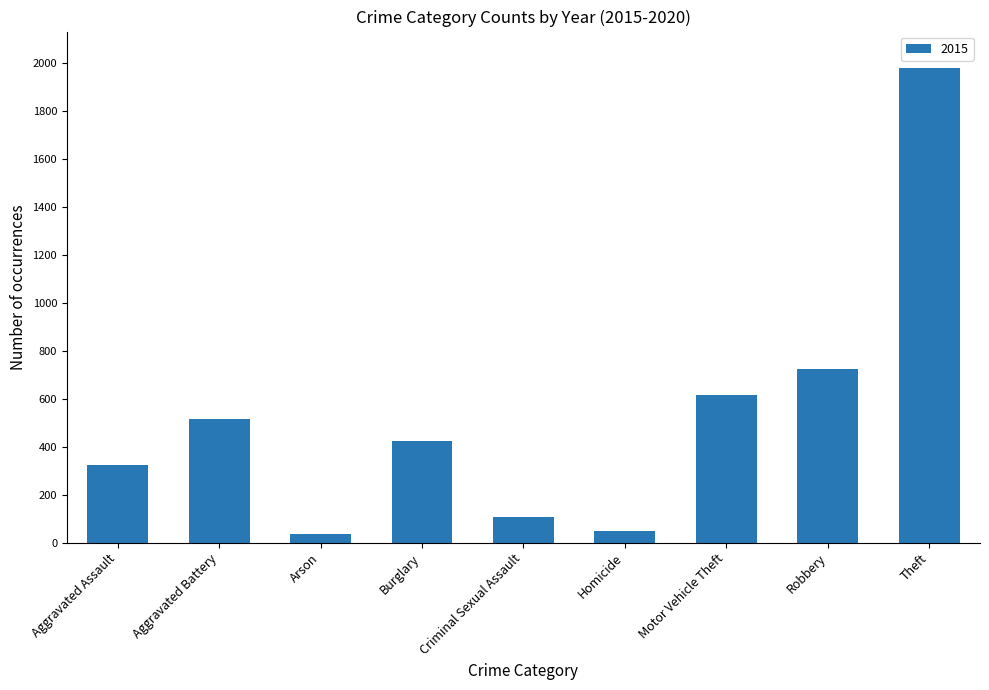

Is it true that the value at Theft is 1981?

True